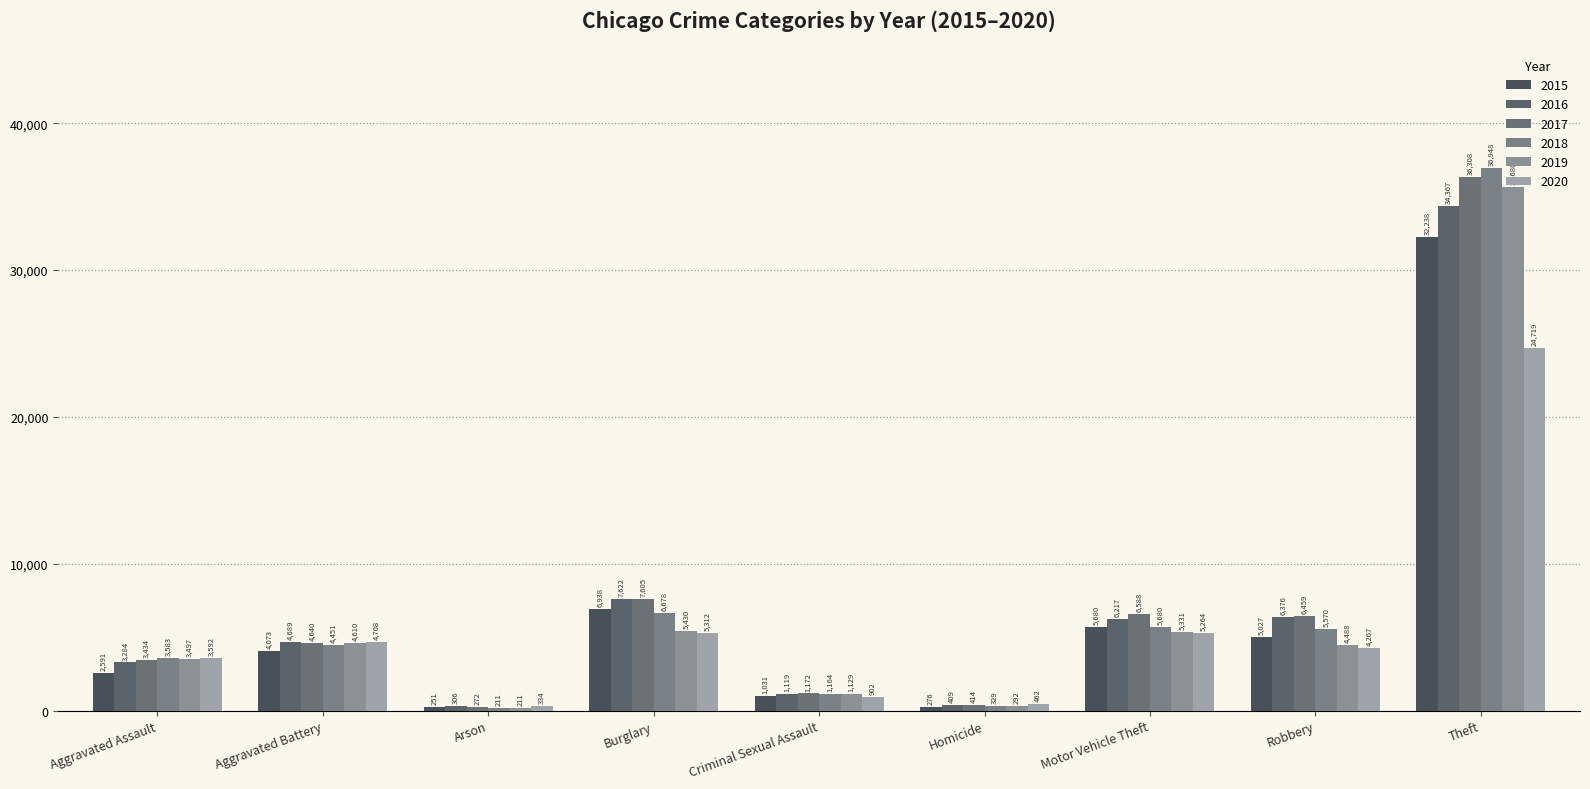

Reading left to right, transcribe all the data shown in this chart.

2015: Aggravated Assault=2591	Aggravated Battery=4073	Arson=251	Burglary=6938	Criminal Sexual Assault=1031	Homicide=276	Motor Vehicle Theft=5680	Robbery=5027	Theft=32238
2016: Aggravated Assault=3284	Aggravated Battery=4689	Arson=306	Burglary=7622	Criminal Sexual Assault=1119	Homicide=409	Motor Vehicle Theft=6217	Robbery=6376	Theft=34367
2017: Aggravated Assault=3434	Aggravated Battery=4640	Arson=272	Burglary=7605	Criminal Sexual Assault=1172	Homicide=414	Motor Vehicle Theft=6588	Robbery=6459	Theft=36308
2018: Aggravated Assault=3583	Aggravated Battery=4451	Arson=211	Burglary=6678	Criminal Sexual Assault=1164	Homicide=329	Motor Vehicle Theft=5680	Robbery=5570	Theft=36948
2019: Aggravated Assault=3497	Aggravated Battery=4610	Arson=211	Burglary=5430	Criminal Sexual Assault=1129	Homicide=292	Motor Vehicle Theft=5331	Robbery=4488	Theft=35680
2020: Aggravated Assault=3592	Aggravated Battery=4708	Arson=334	Burglary=5312	Criminal Sexual Assault=902	Homicide=462	Motor Vehicle Theft=5264	Robbery=4267	Theft=24719